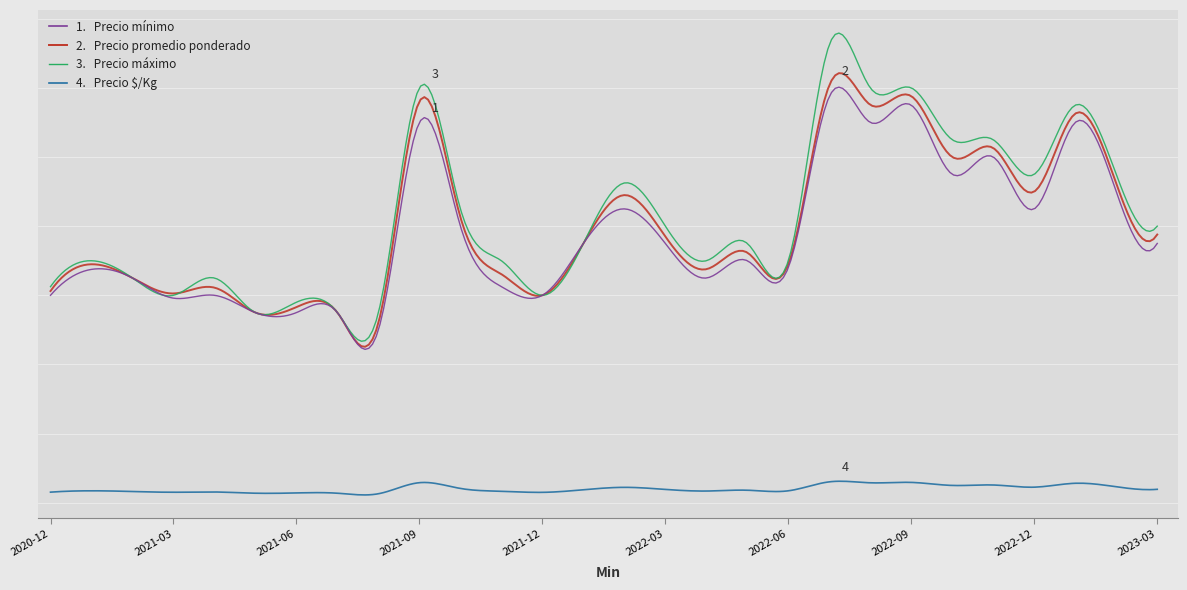

Does the chart display data point markers on the line(s)?

No